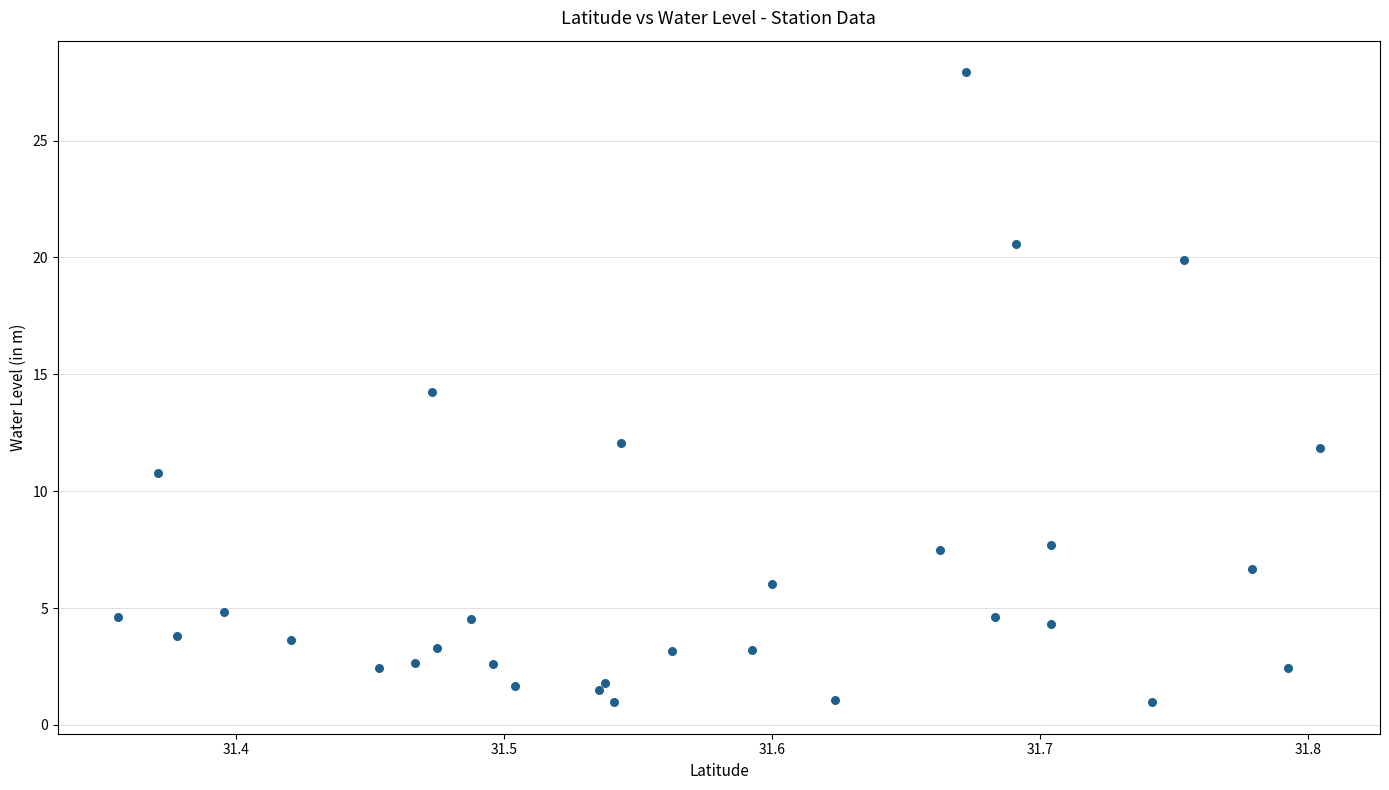

What is the range of Y values (max minus min)?

27.0